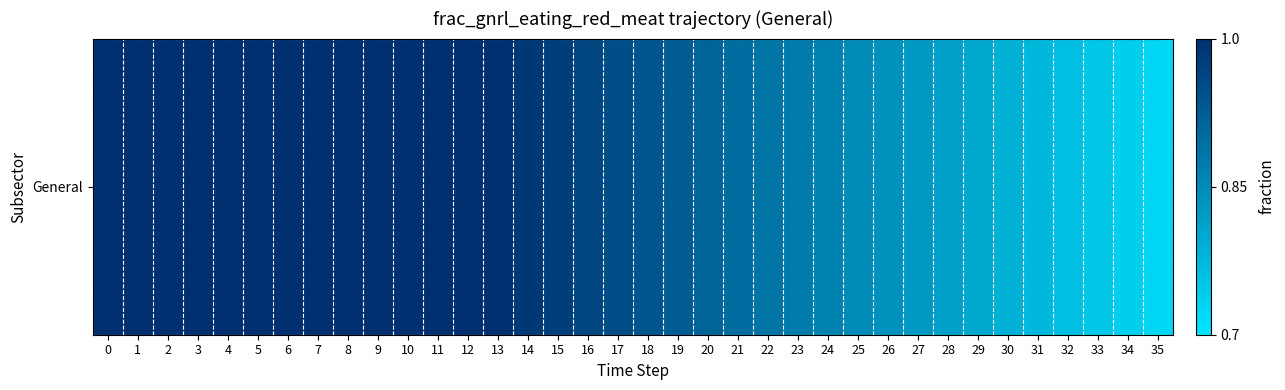

List the labels in order of value, largest first.

0, 1, 2, 3, 4, 5, 6, 7, 8, 9, 10, 11, 12, 13, 14, 15, 16, 17, 18, 19, 20, 21, 22, 23, 24, 25, 26, 27, 28, 29, 30, 31, 32, 33, 34, 35